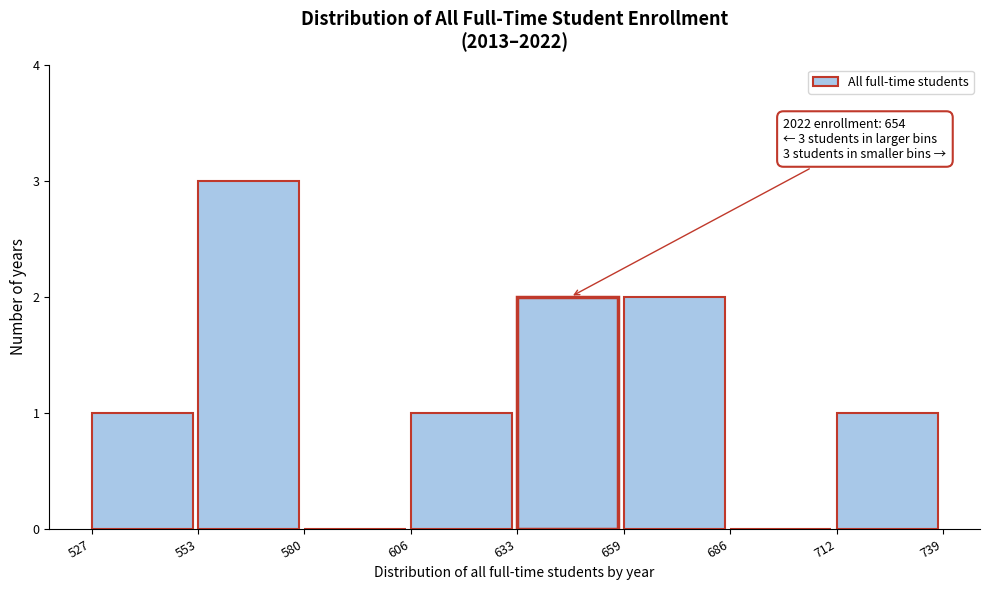

Over which range of the x-axis is the bar tallest?

553 to 580